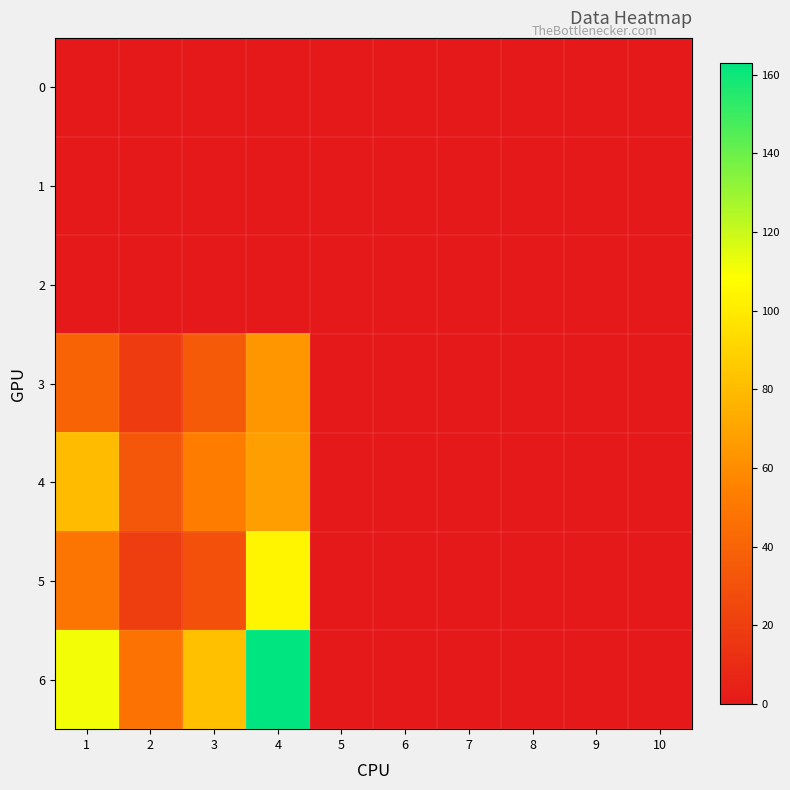

What is the total value across all series at 1?

280